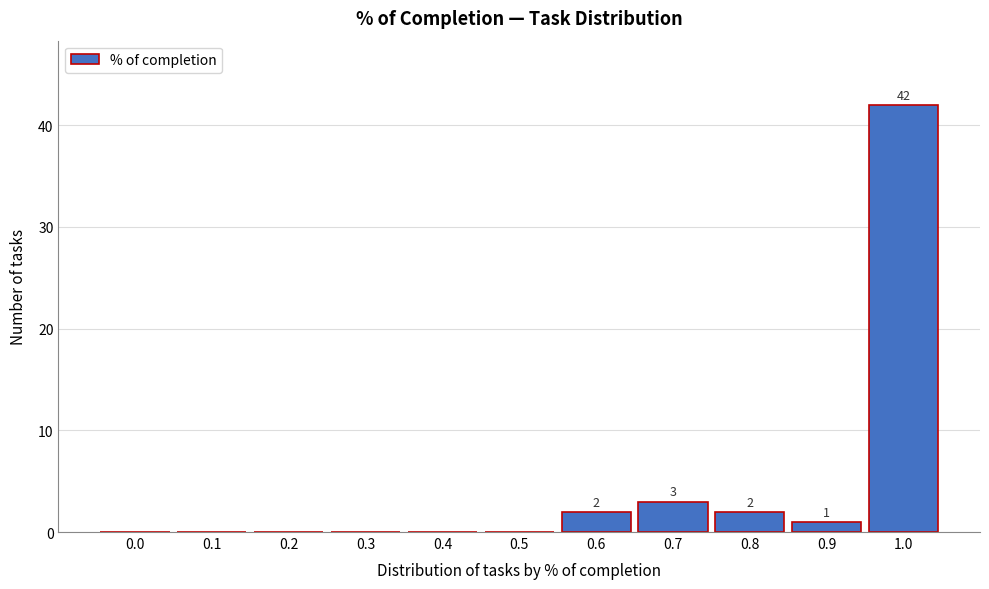

Reading right to left, list all the values displayed in this chart.

1.0=42	0.9=1	0.8=2	0.7=3	0.6=2	0.5=0	0.4=0	0.3=0	0.2=0	0.1=0	0.0=0